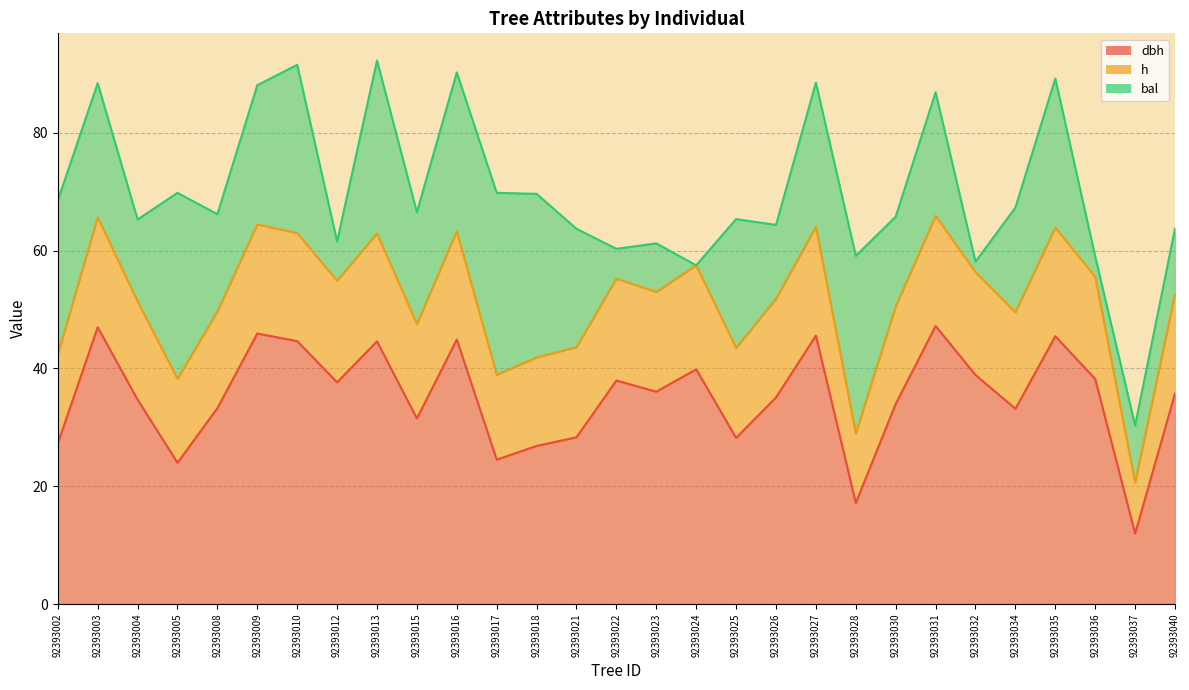

At which label is bal closest to 15?

92393030